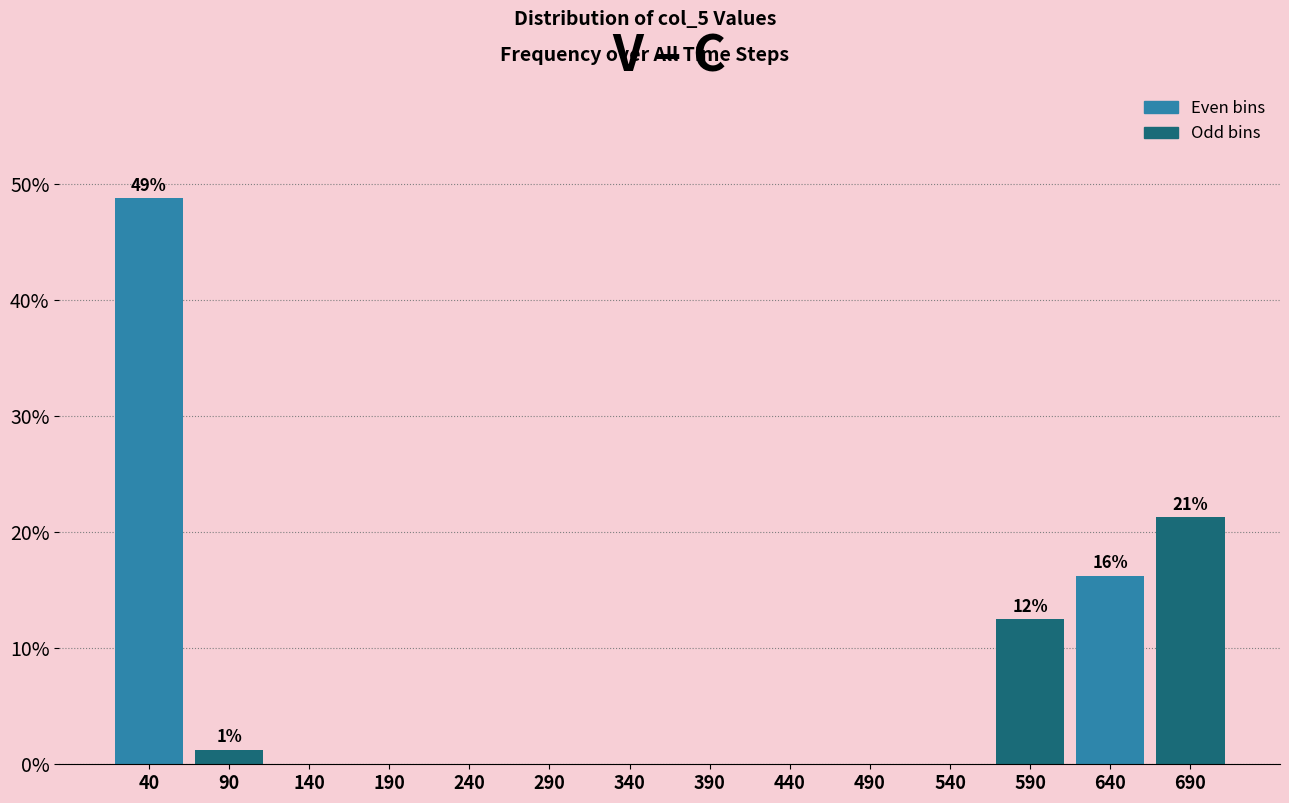

What is the greatest value displayed?

48.8